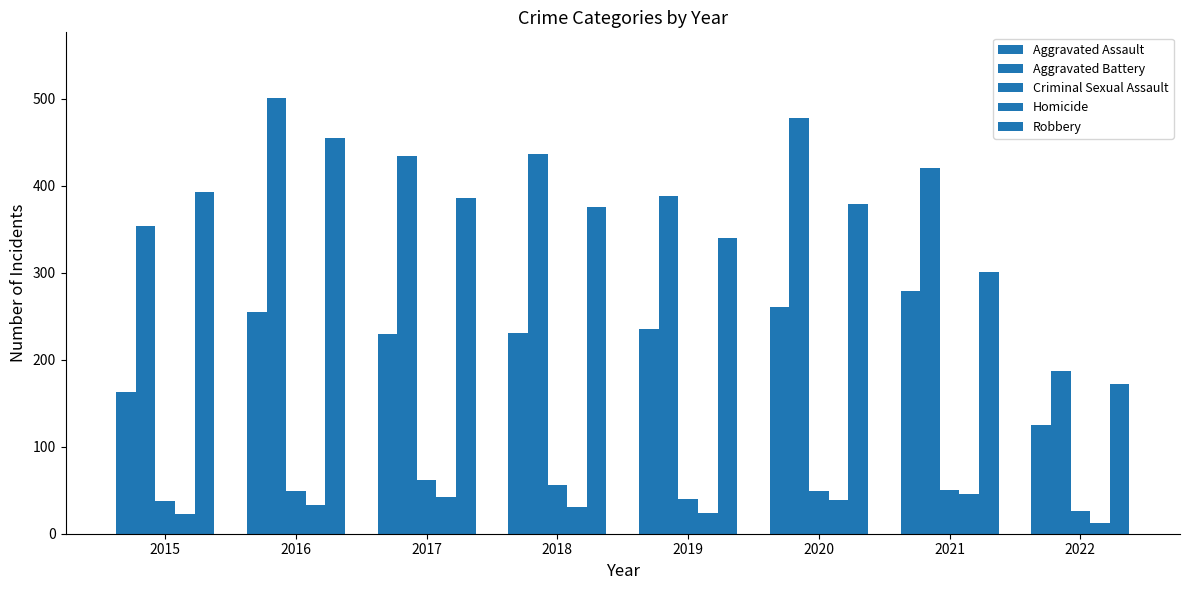

What is the difference between the maximum and minimum values in the Aggravated Assault series?

154